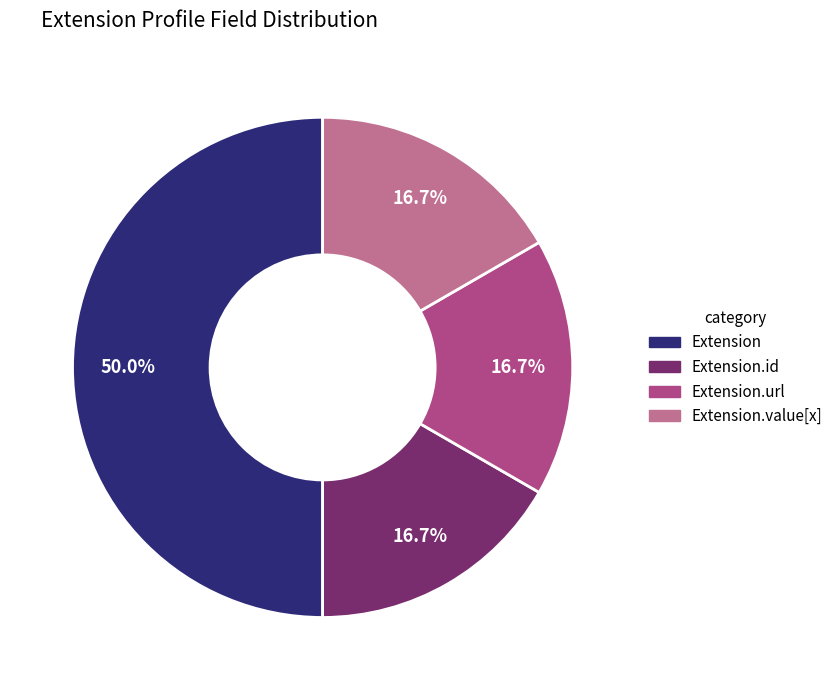

How many segments does this pie chart have?

4